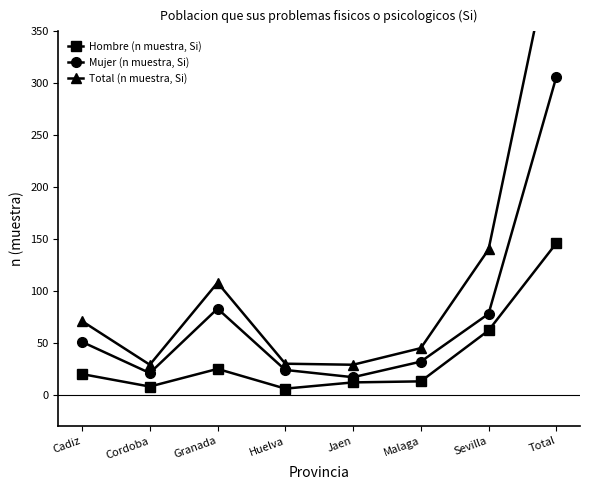

Reading left to right, list all the values displayed in this chart.

Hombre (n muestra, Si): Cadiz=20	Cordoba=8	Granada=25	Huelva=6	Jaen=12	Malaga=13	Sevilla=62	Total=146
Mujer (n muestra, Si): Cadiz=51	Cordoba=21	Granada=83	Huelva=24	Jaen=17	Malaga=32	Sevilla=78	Total=306
Total (n muestra, Si): Cadiz=71	Cordoba=29	Granada=108	Huelva=30	Jaen=29	Malaga=45	Sevilla=140	Total=452